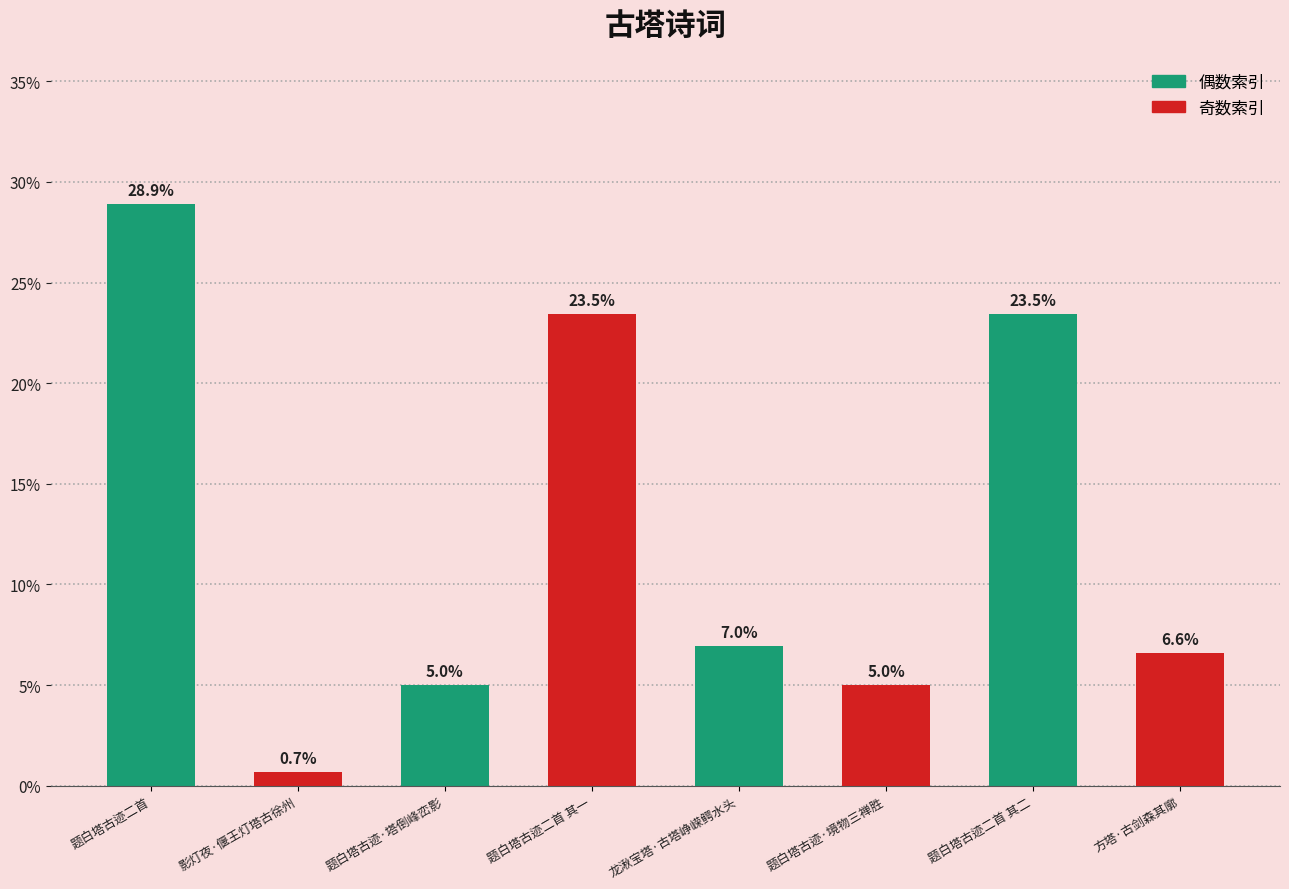

What position from the right is 题白塔古迹·境物三禅胜?

3